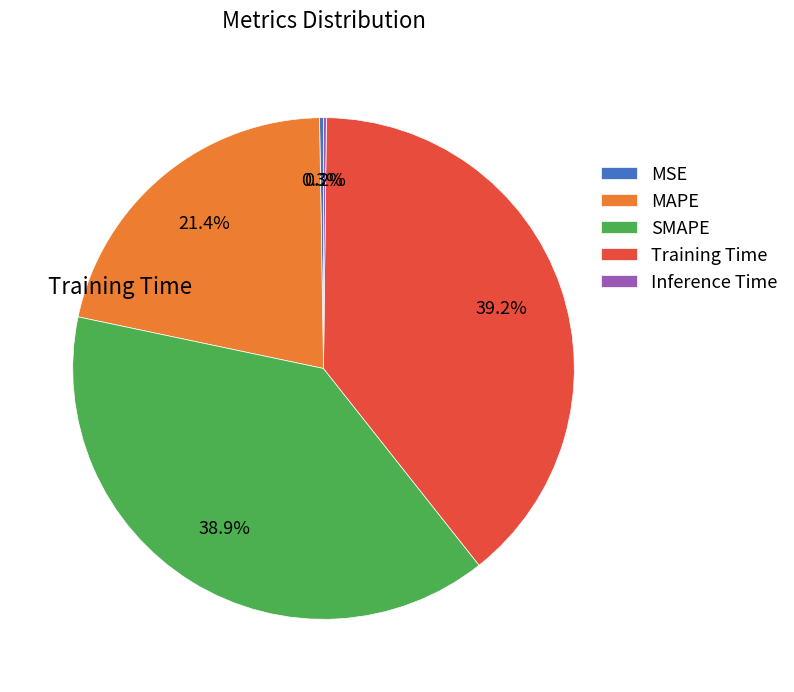

To the nearest percent, what is the average slice percentage?

20%